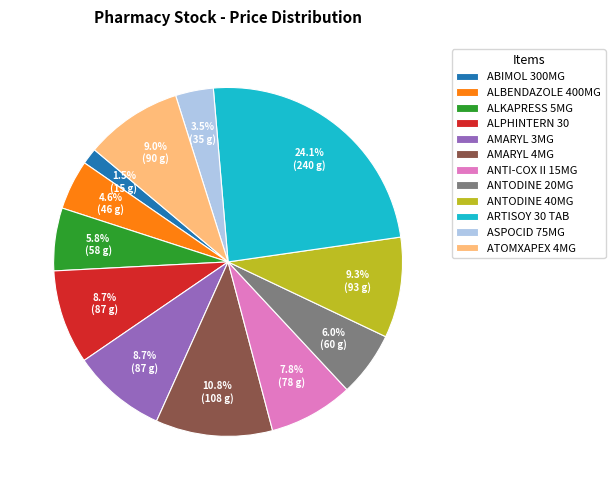

To the nearest percent, what portion does ANTI-COX II 15MG represent?

8%